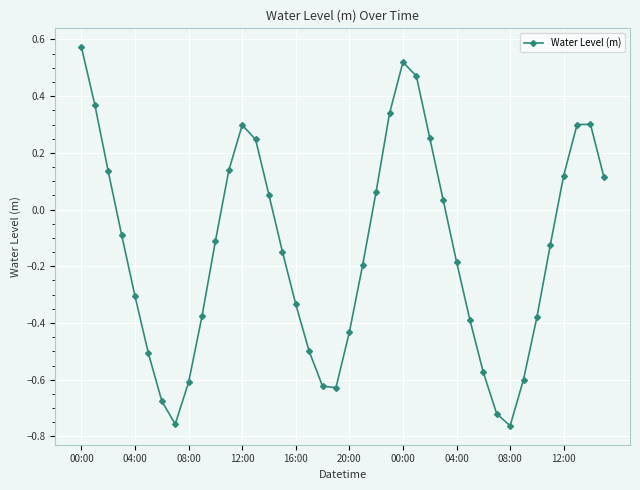

How many interior local valleys (lower than both neighbors) does the data have?

3